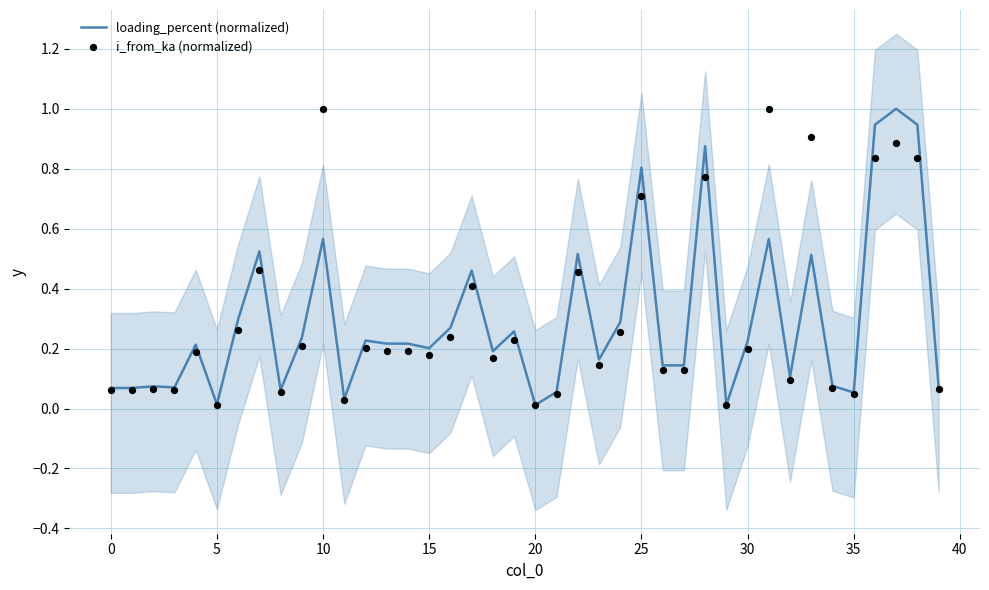

Which series has the largest total across all categories?

i_from_ka (normalized)